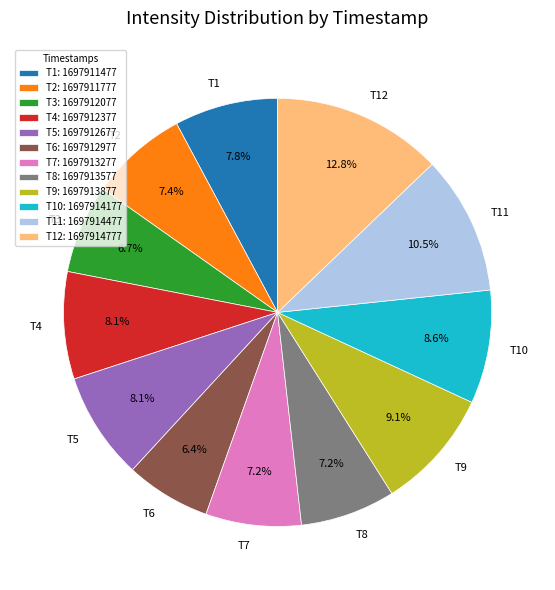

What is the total percentage of T2 and T9?

16.5%